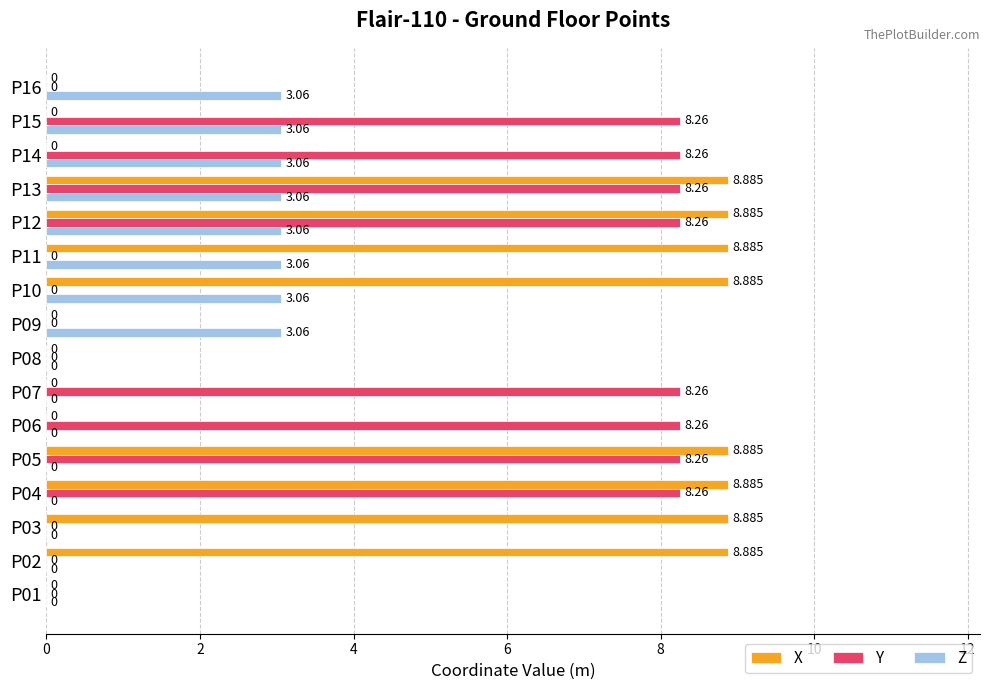

Which series has the largest total across all categories?

X